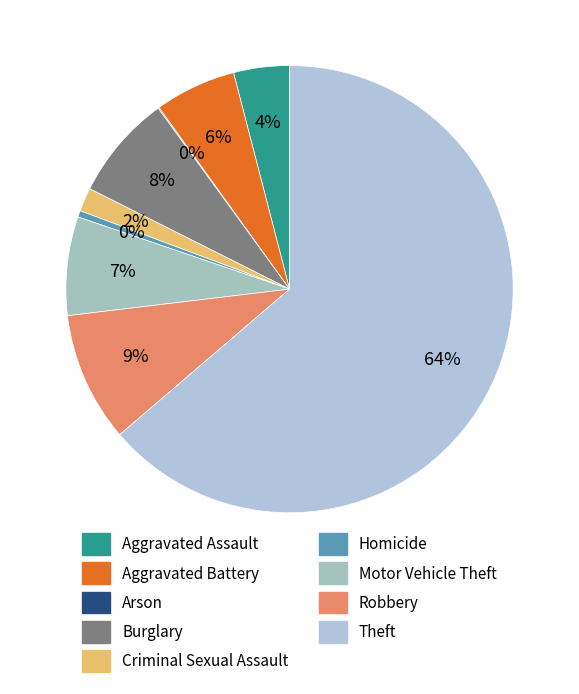

Rank the categories by value from lowest to highest.

Arson, Homicide, Criminal Sexual Assault, Aggravated Assault, Aggravated Battery, Motor Vehicle Theft, Burglary, Robbery, Theft